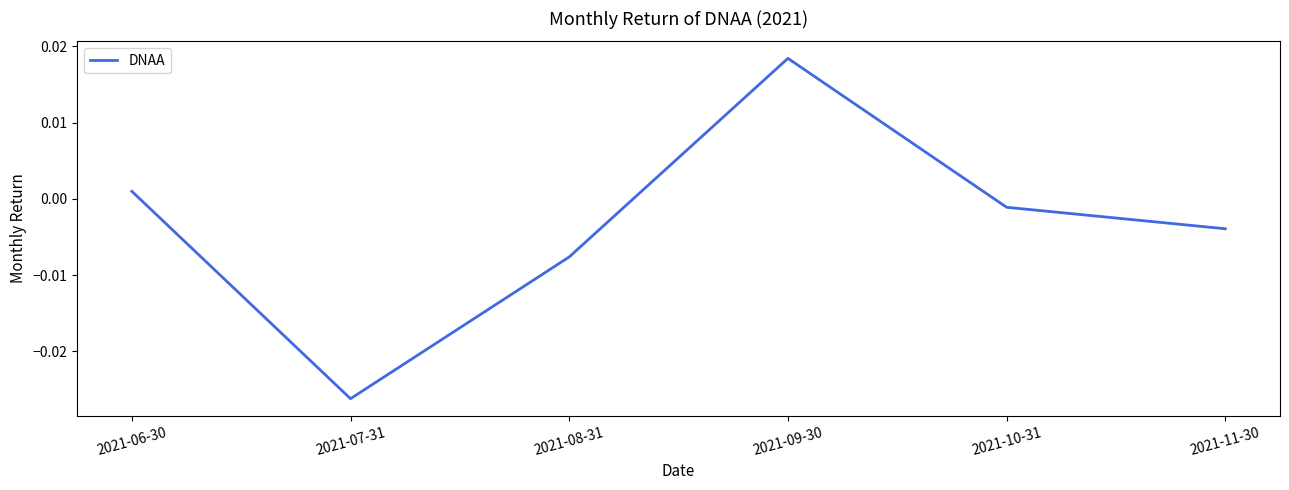

Between 2021-11-30 and 2021-08-31, which is larger?

2021-11-30